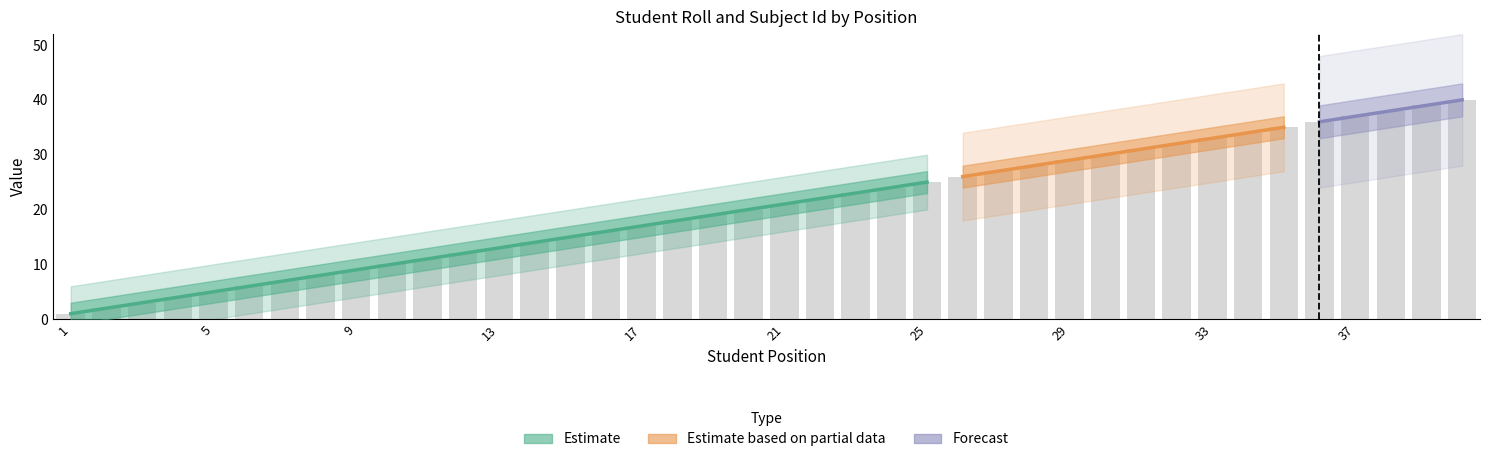

Approximately how many times larger is the value at 39 compared to 32?

1.2